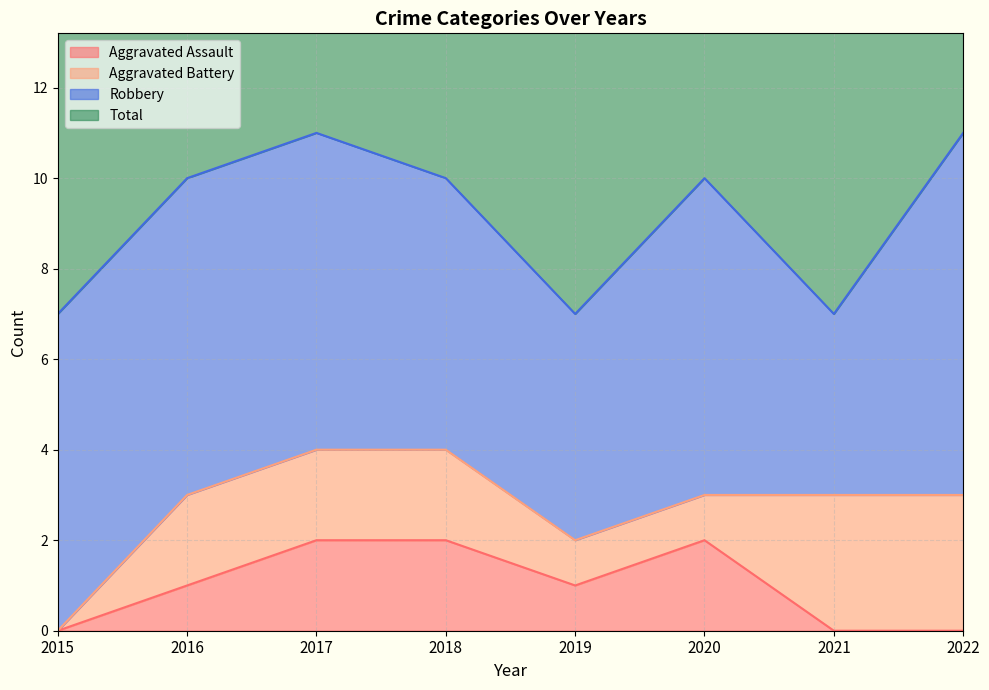

Which series has the largest range (max minus min)?

Total